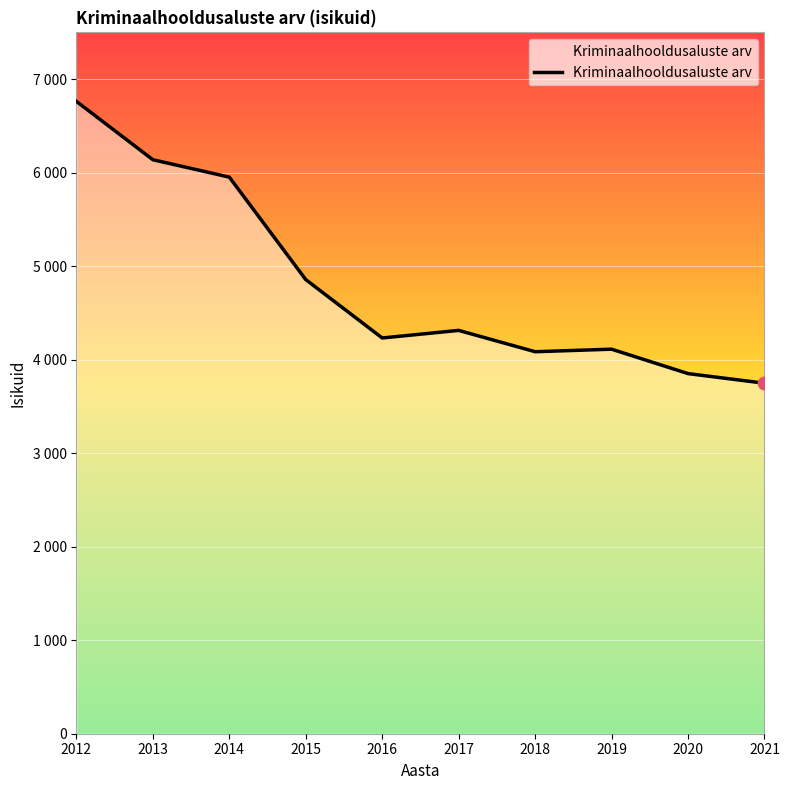

Does the chart have visible grid lines?

Yes